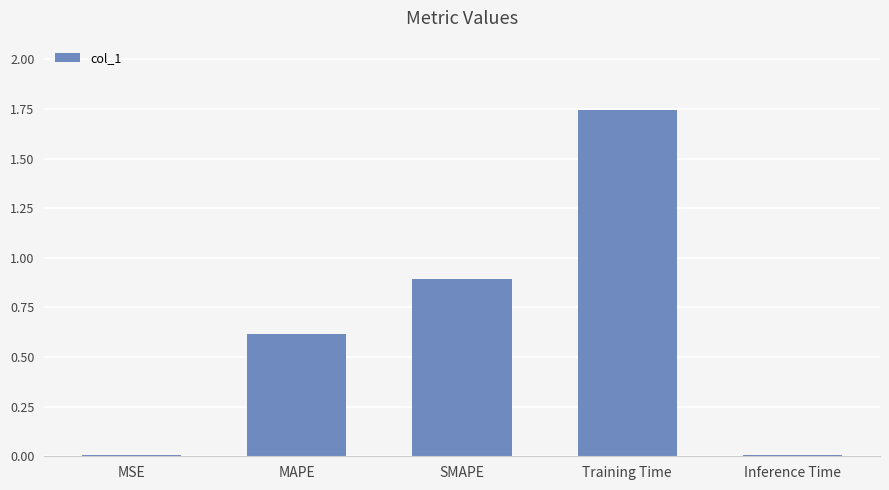

What is the difference between the values at Training Time and MAPE?

1.1